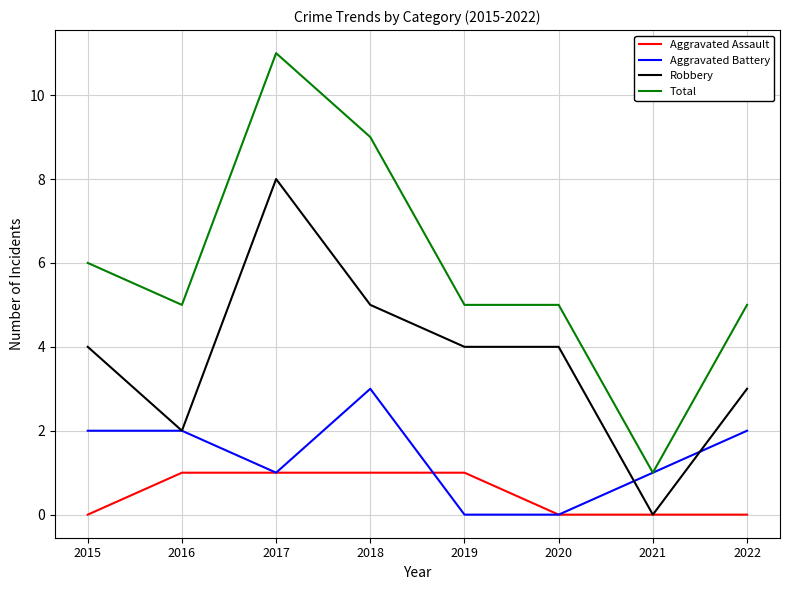

How many series are shown in this chart?

4